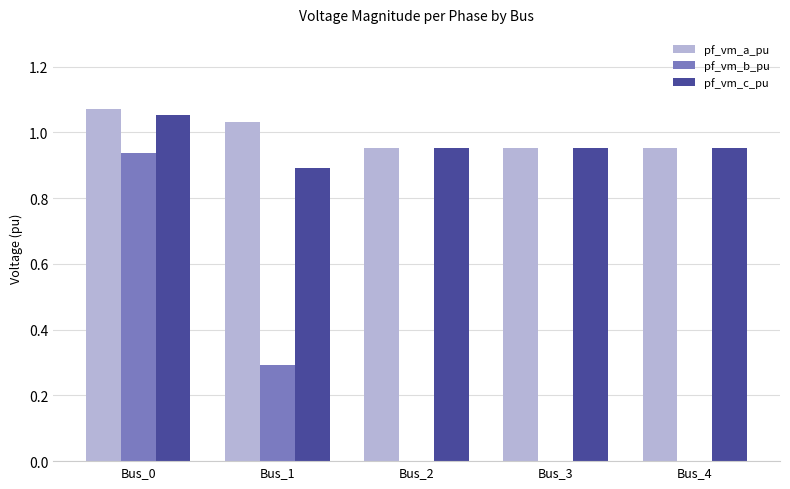

Are the bars grouped side by side (vs. stacked)?

Yes